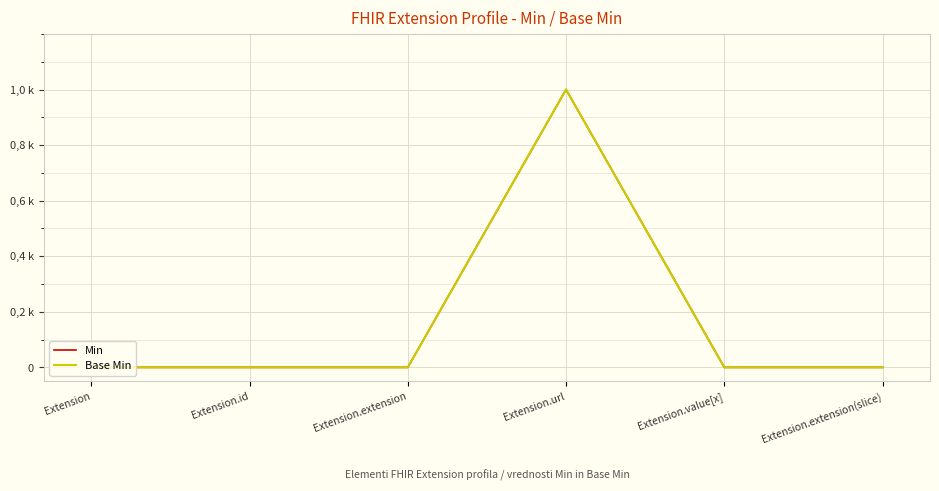

Does the chart display data point markers on the line(s)?

No